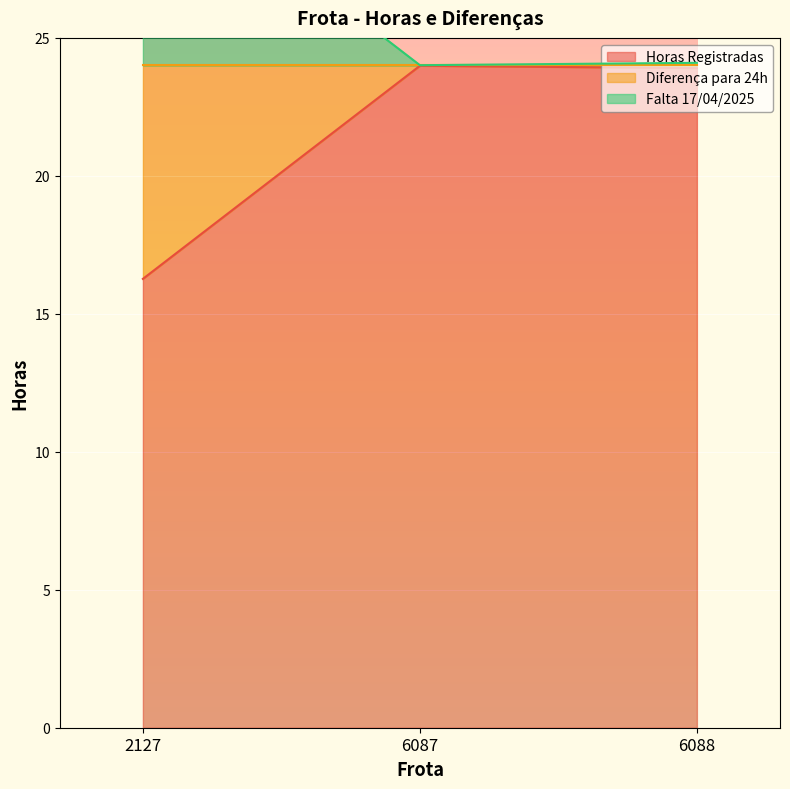

Is it true that Horas Registradas equals 23.9 at 6088?

True